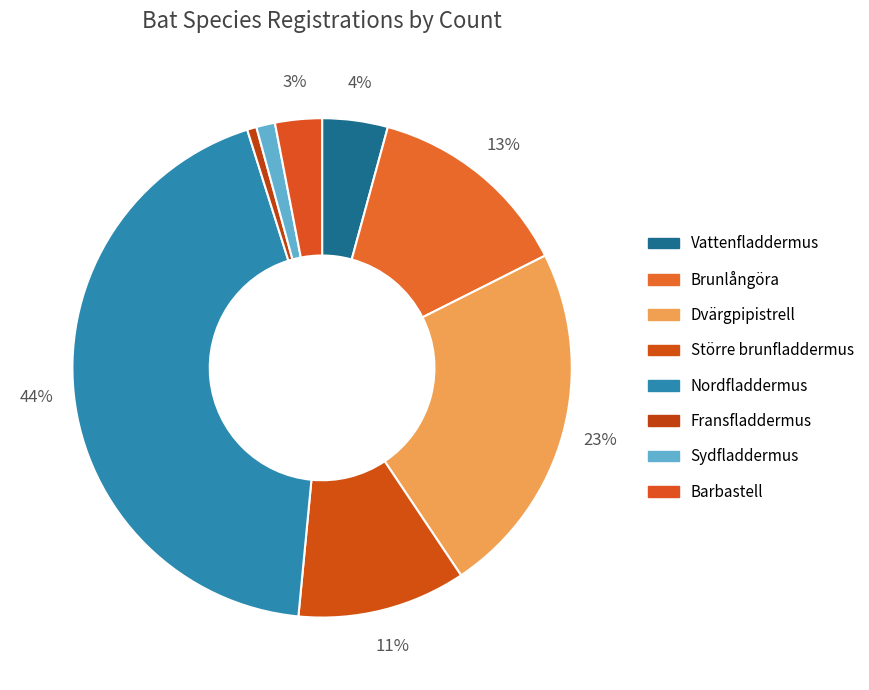

How many slices are in this pie chart?

8